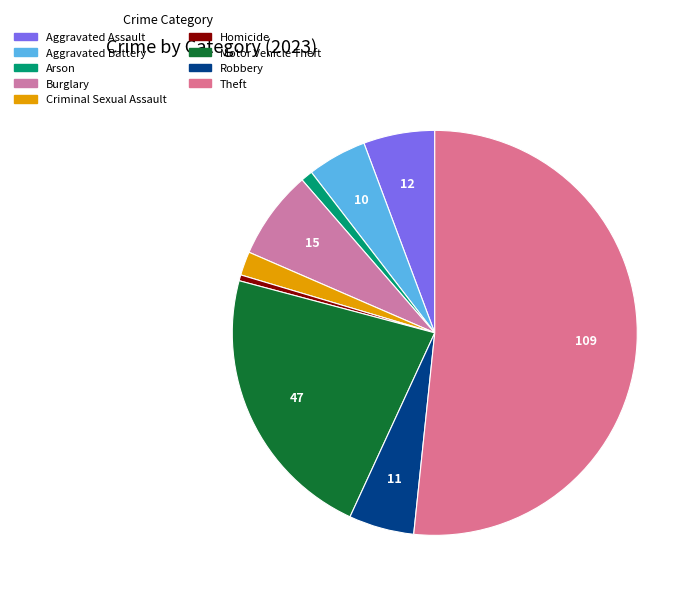

What percentage is the Aggravated Battery slice, to the nearest percent?

5%